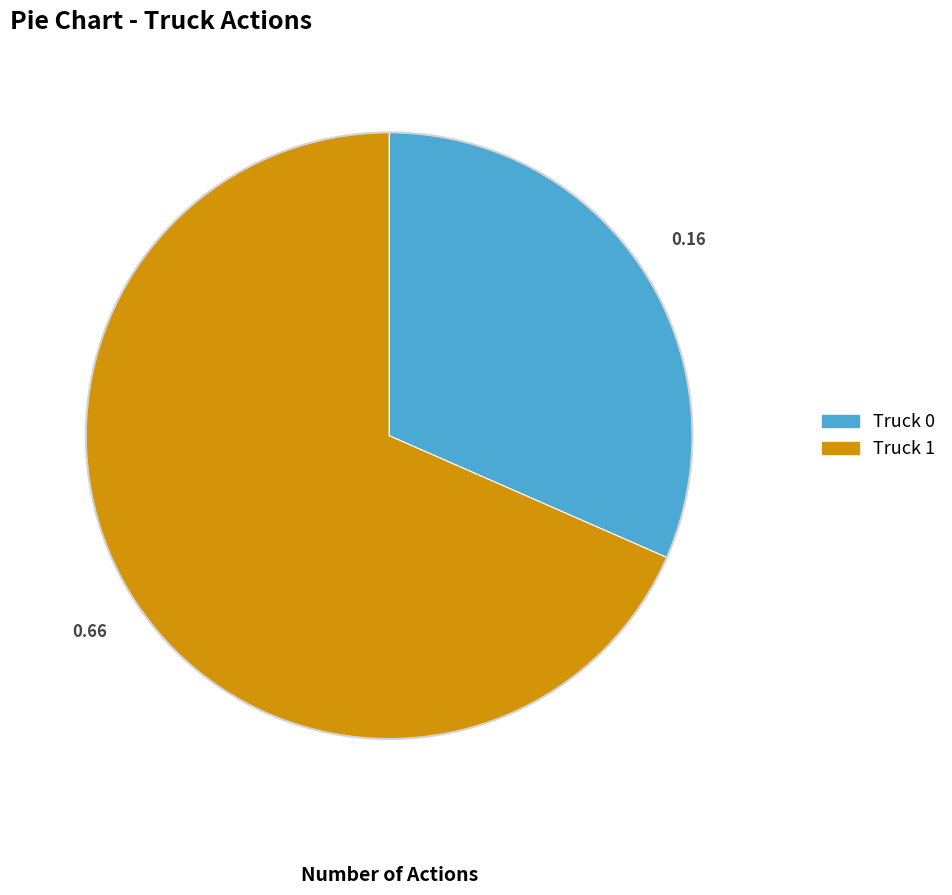

Do Truck 1 and Truck 0 together represent more than half of the pie?

Yes